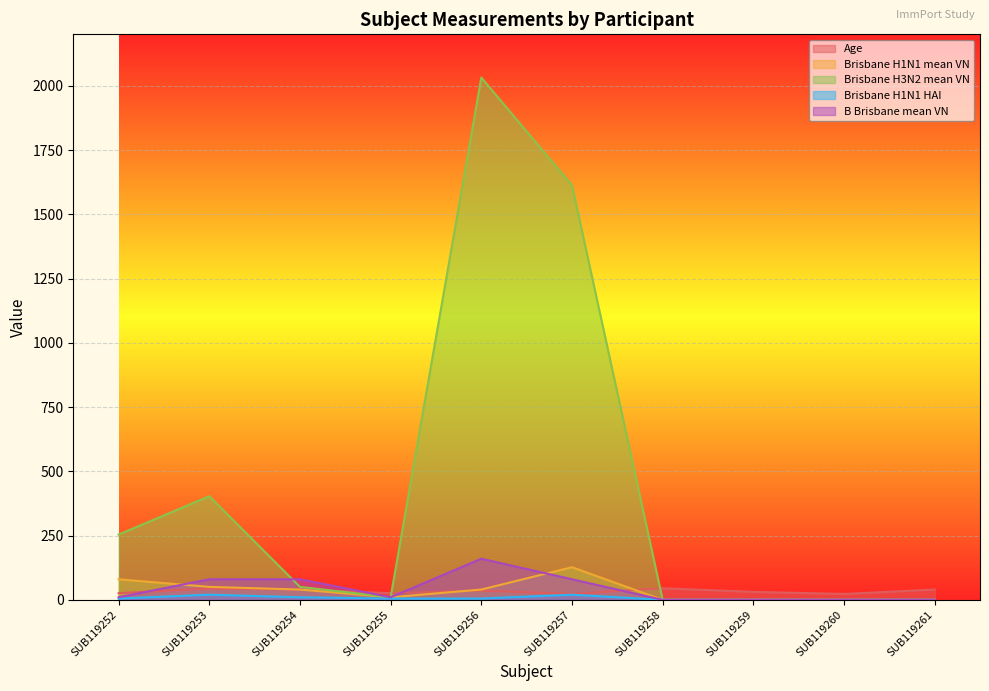

What are all the series names shown in the legend?

Age, Brisbane H1N1 mean VN, Brisbane H3N2 mean VN, Brisbane H1N1 HAI, B Brisbane mean VN